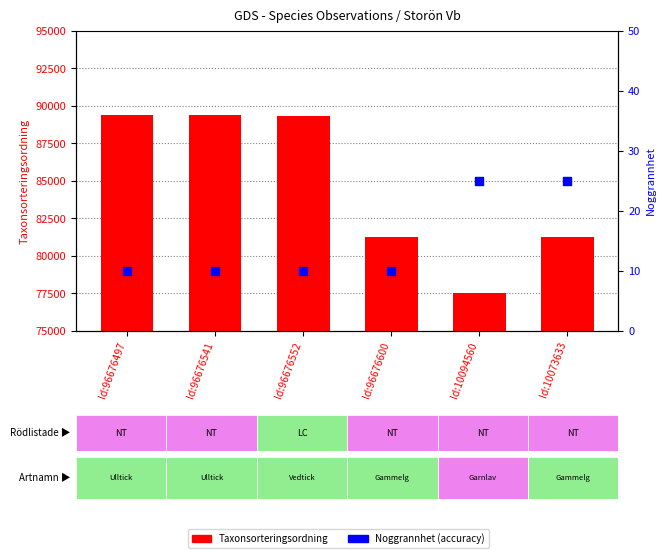

Which series has the largest total across all categories?

Taxonsorteringsordning